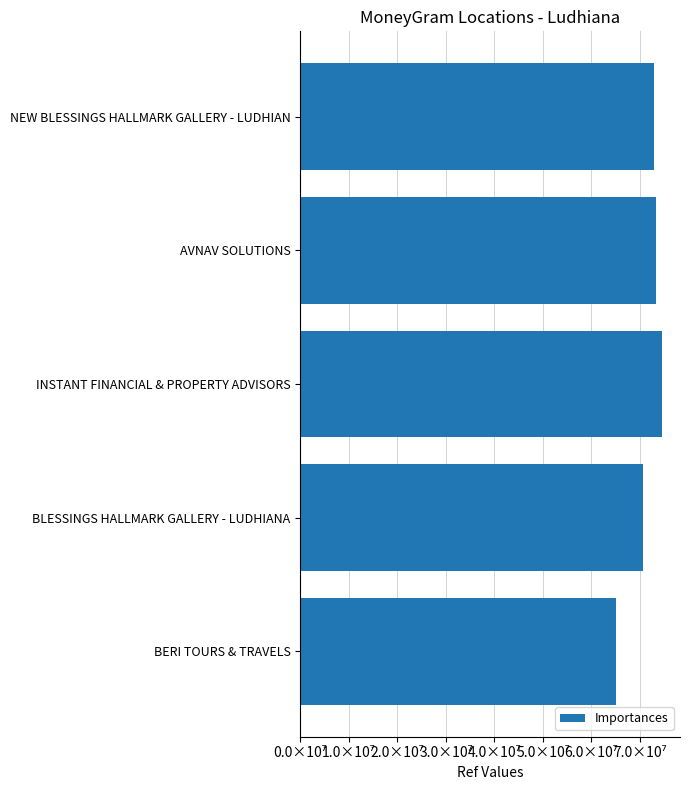

Does the chart contain any negative values?

No